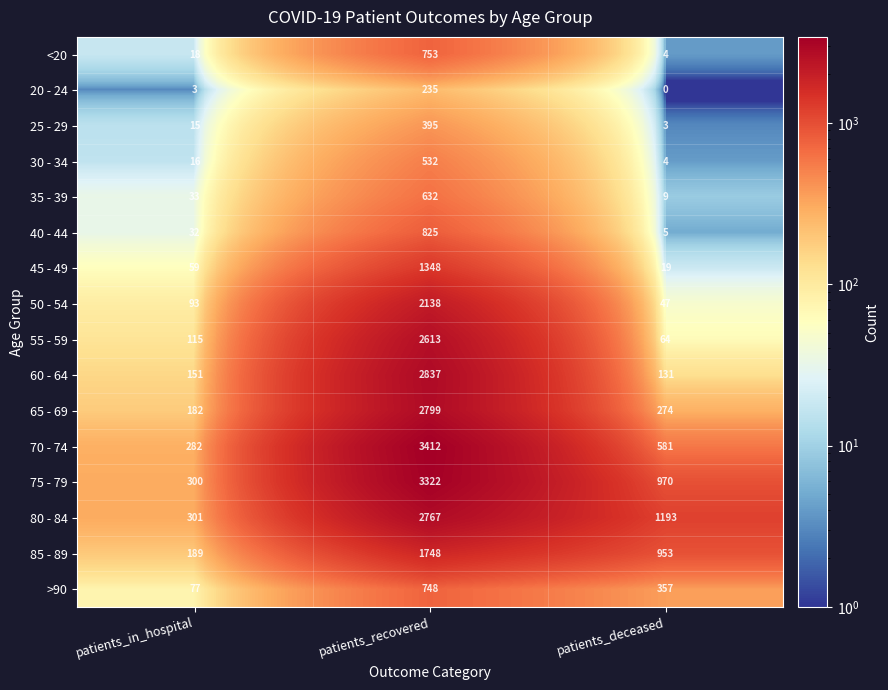

At which label is 50 - 54 closest to 1092?

patients_in_hospital